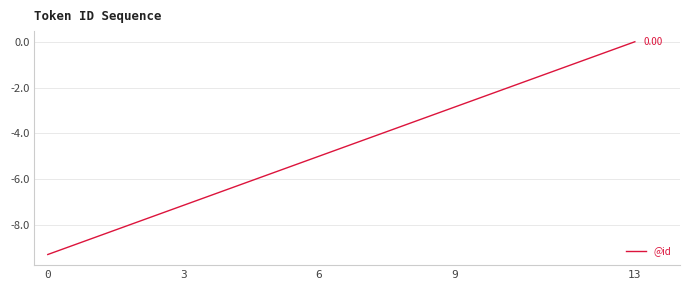

What is the difference between the maximum and minimum values?

9.3